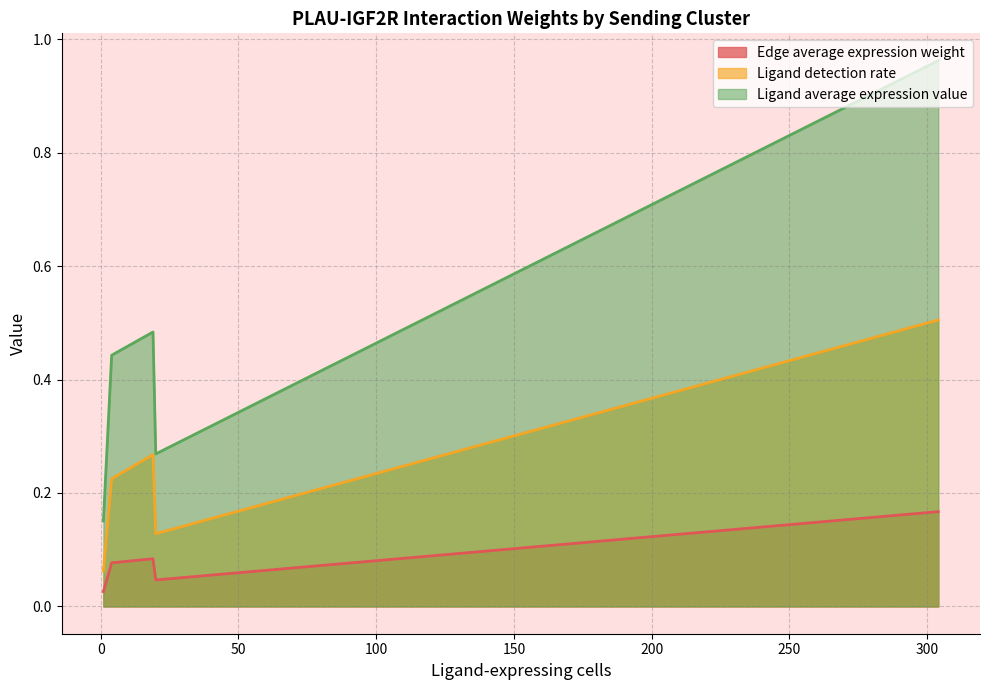

List the series in order of their peak value, lowest first.

Edge average expression weight, Ligand detection rate, Ligand average expression value